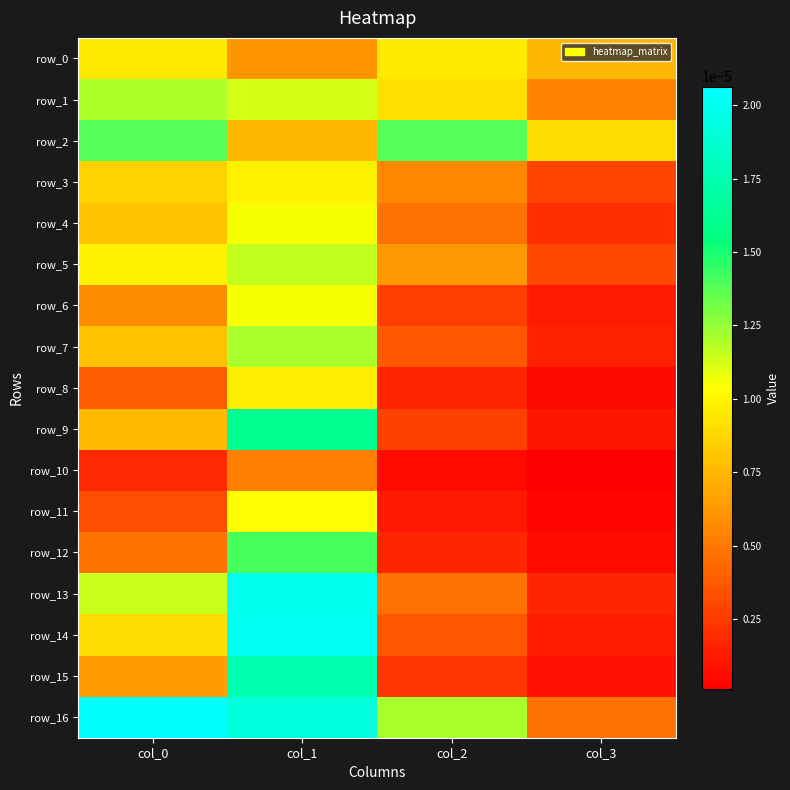

Rank the series by their maximum value, from lowest to highest.

row_10, row_0, row_8, row_3, row_11, row_6, row_4, row_5, row_1, row_7, row_2, row_12, row_9, row_15, row_13, row_14, row_16